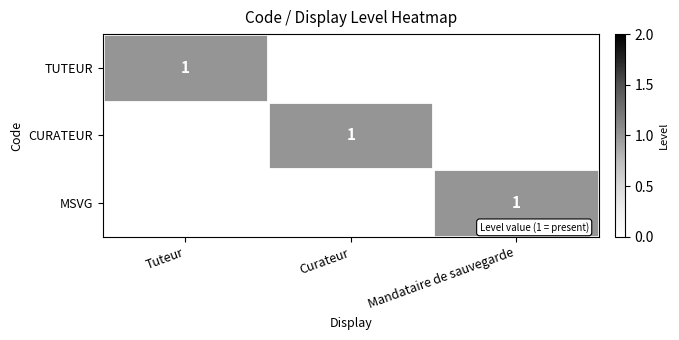

What is the difference between the highest and lowest values at Tuteur?

1